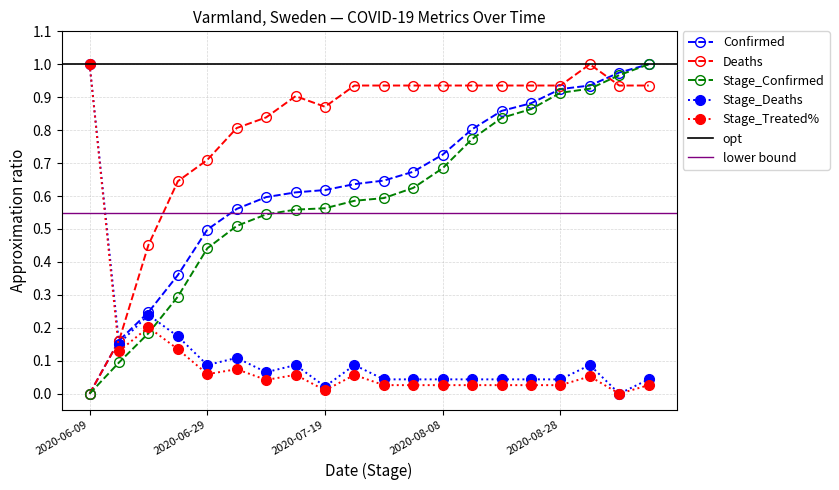

Does the chart have visible grid lines?

Yes